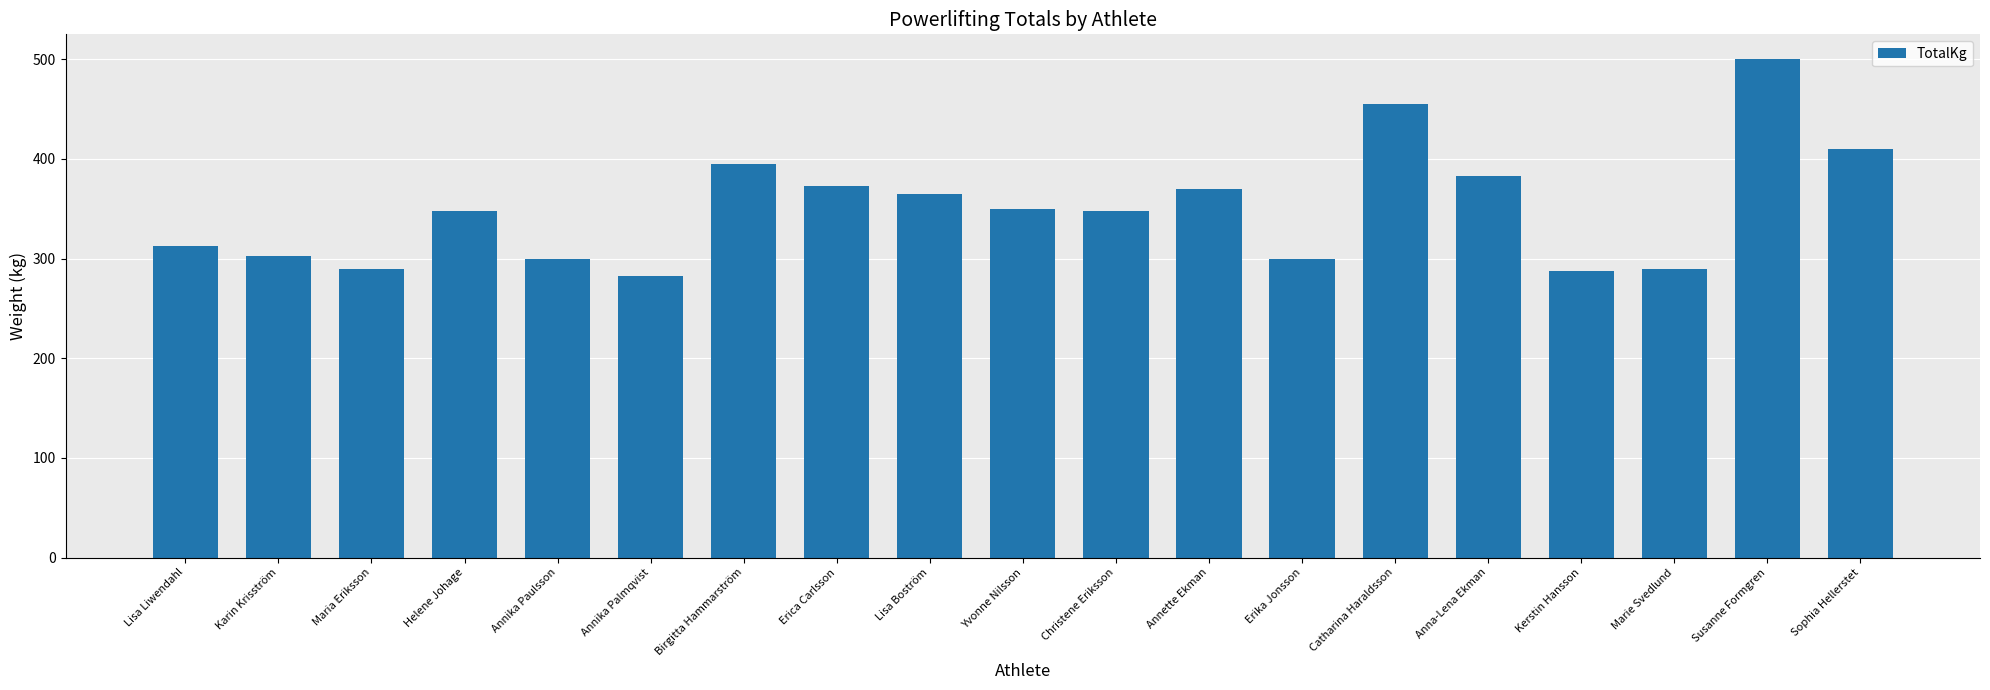

Does the chart contain any negative values?

No